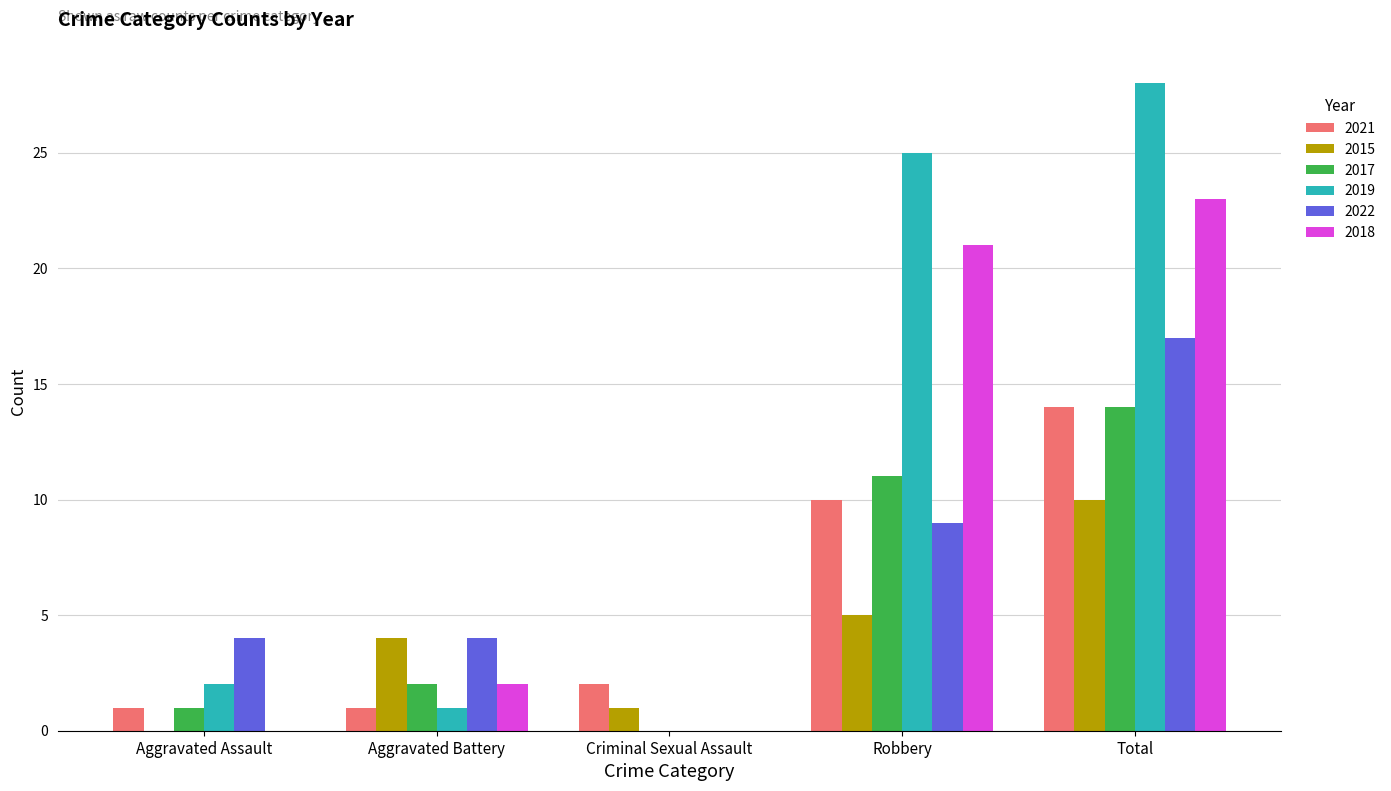

How many distinct data groups are displayed?

6